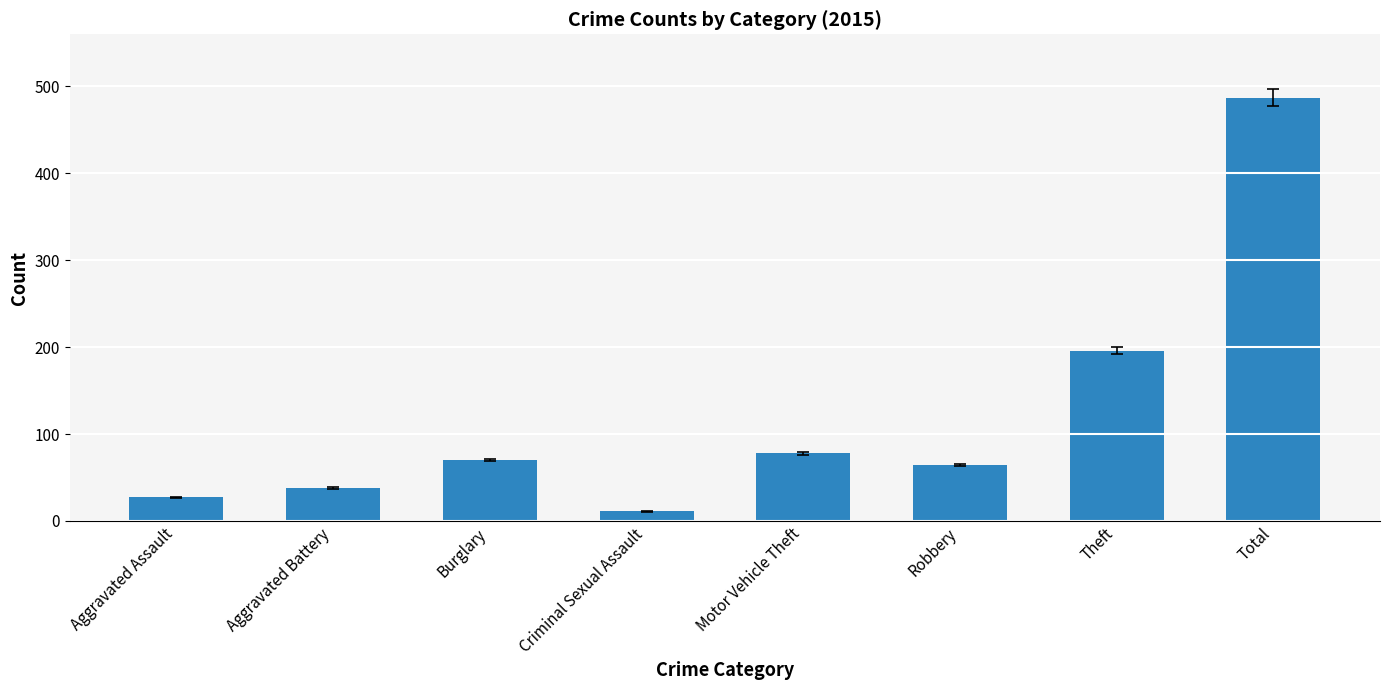

What is the change in value from Aggravated Assault to Total?

+460